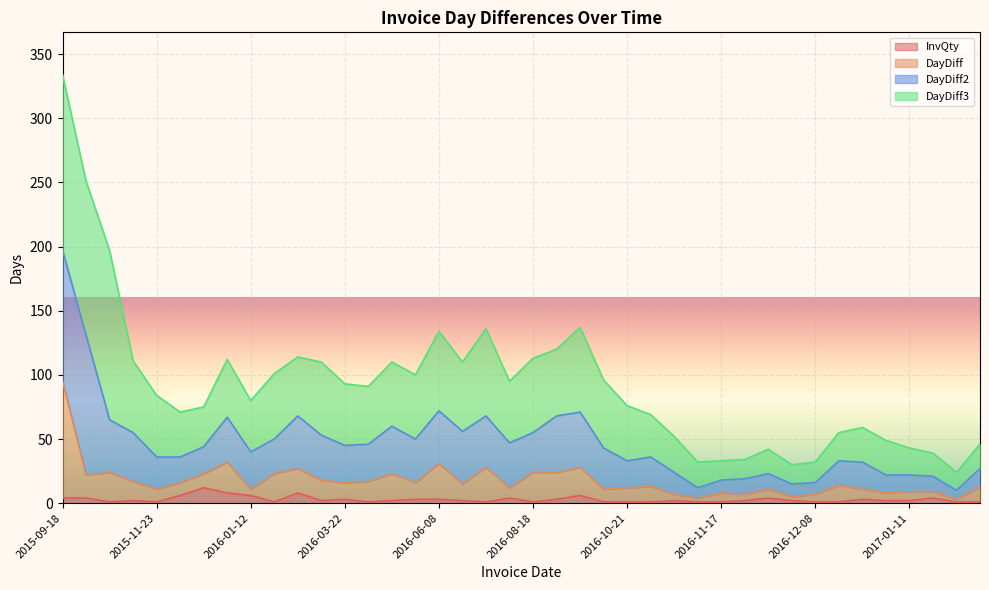

True or false: InvQty and DayDiff cross at least once.

False